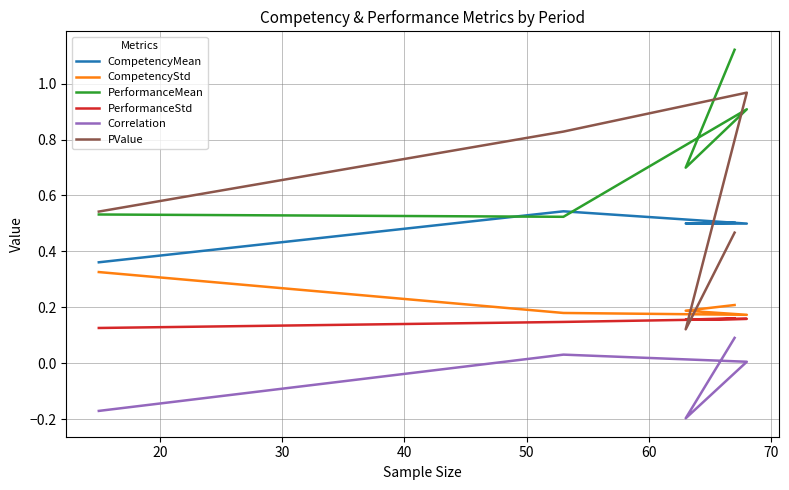

True or false: PerformanceStd and PValue intersect in this chart.

True